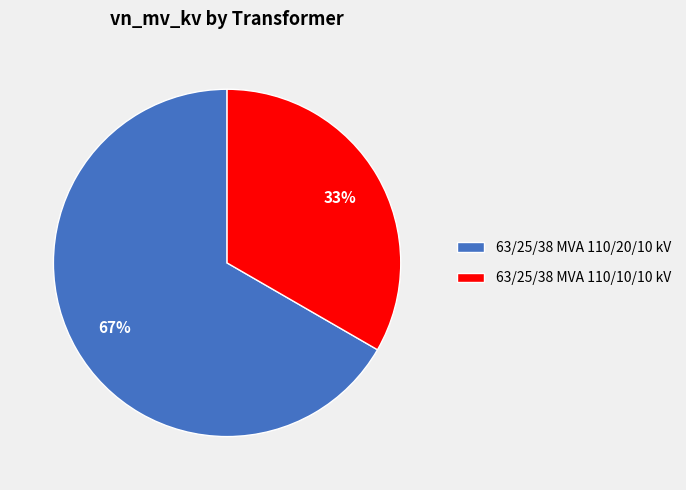

To the nearest percent, what percentage of the pie is 63/25/38 MVA 110/10/10 kV?

33%